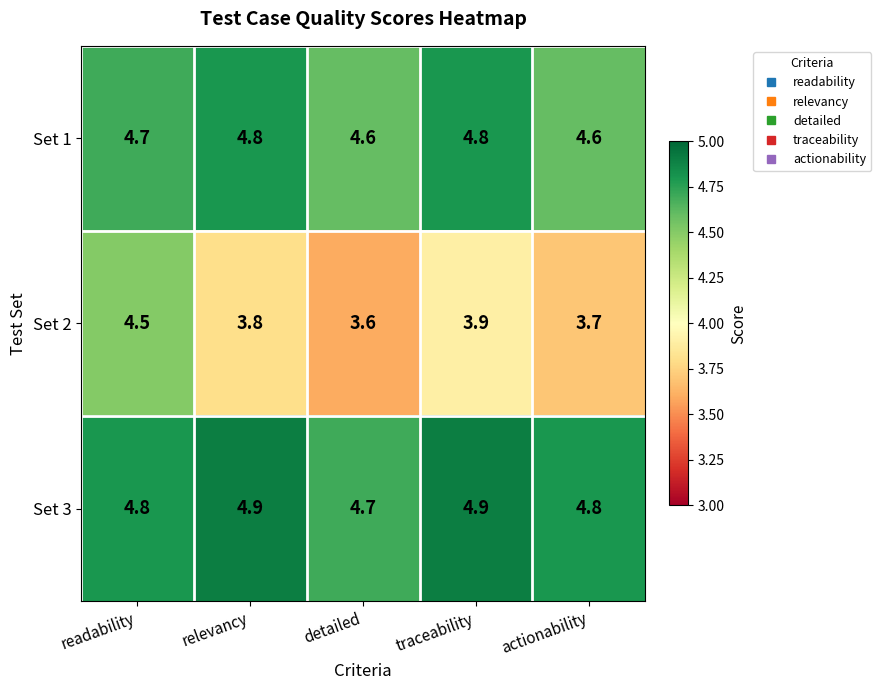

What is the sum of the Set 3 values at relevancy and traceability?

9.8